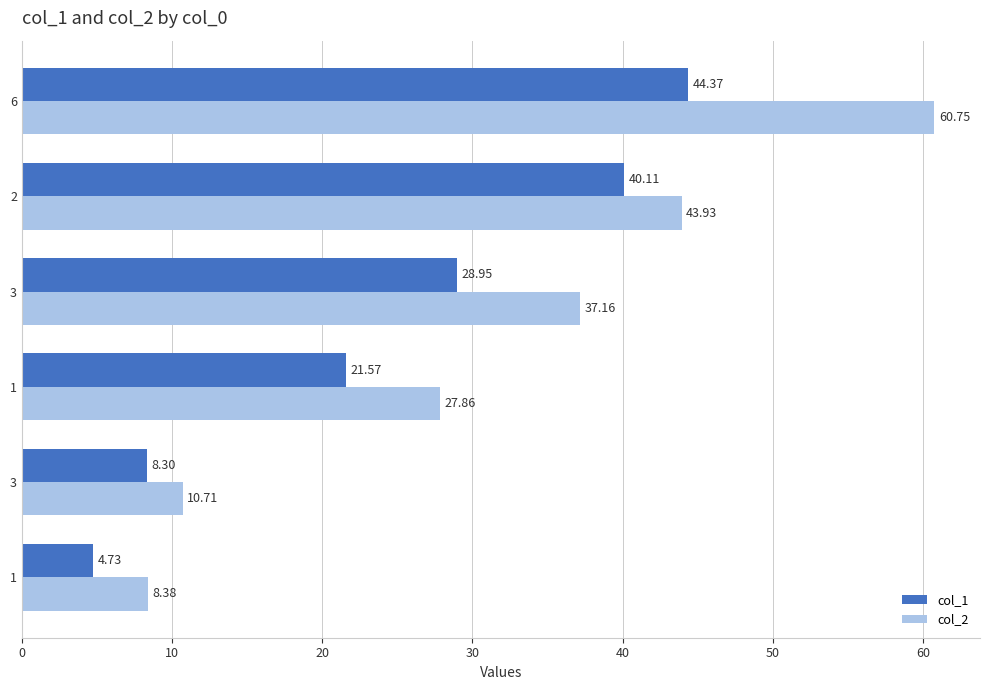

List the series in order of their peak value, highest first.

col_2, col_1